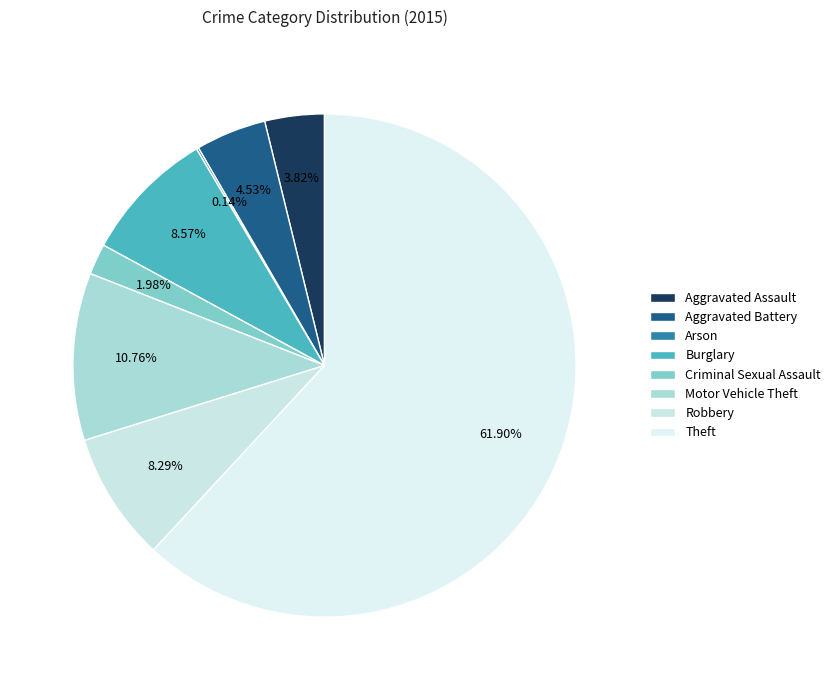

To the nearest percent, what portion does Burglary represent?

9%